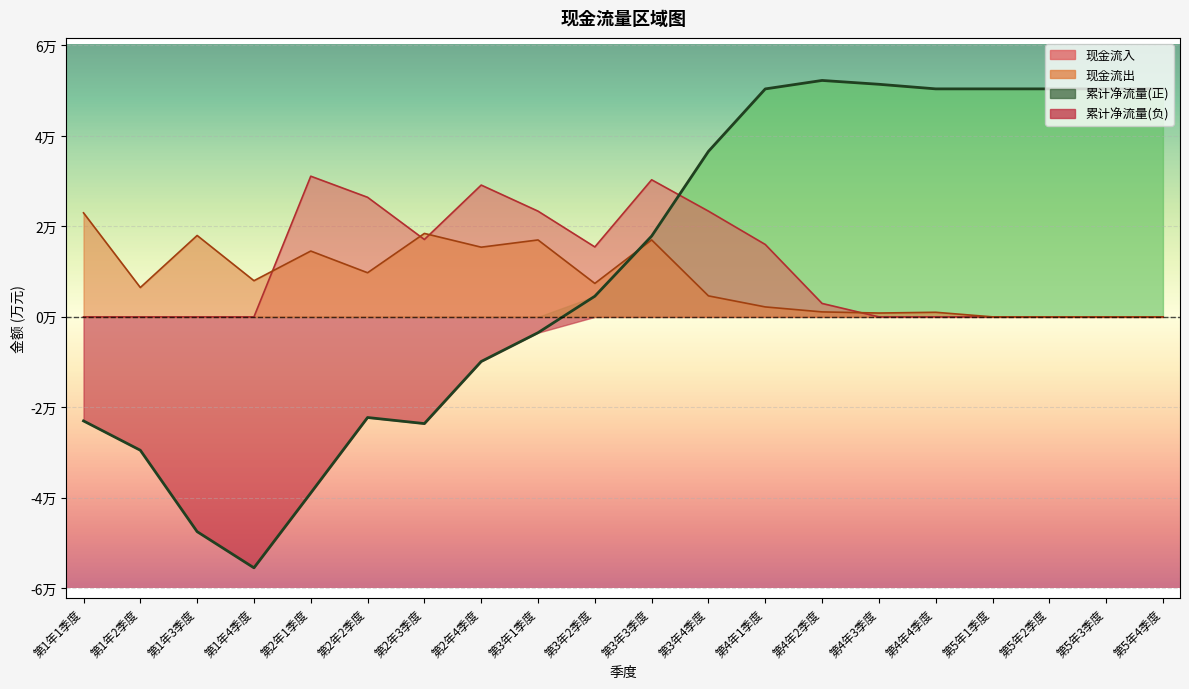

The chart shows a value of -57938.3 at 第2年1季度. True or false?

False